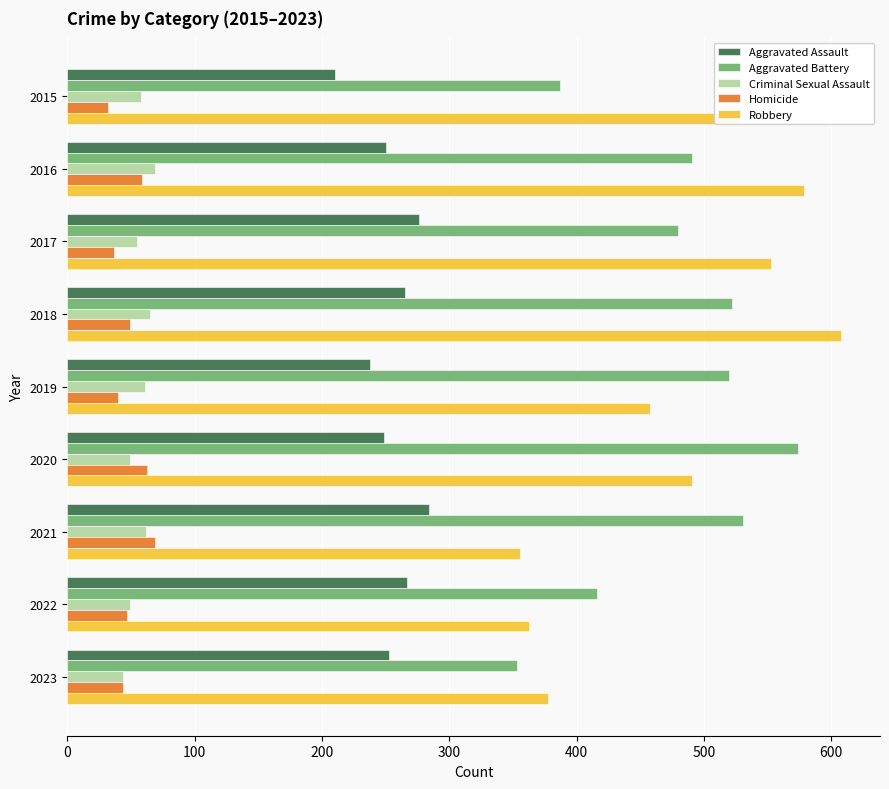

What is the difference between the highest and lowest values at 2023?

334